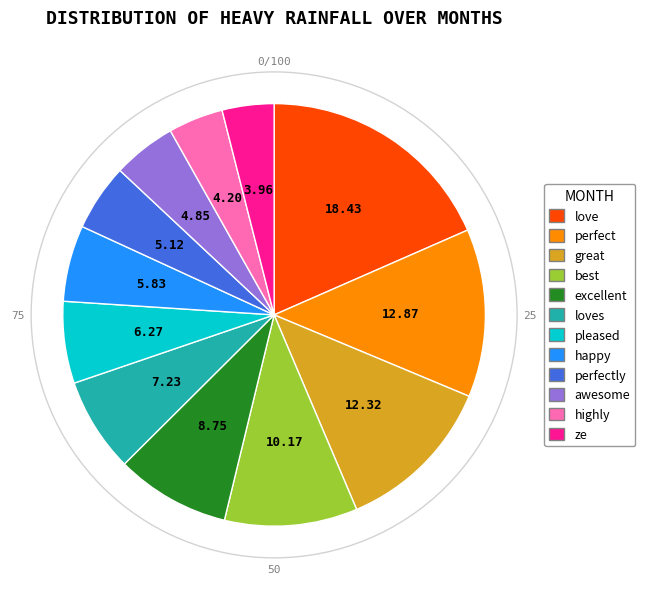

Does any single category account for the majority?

No